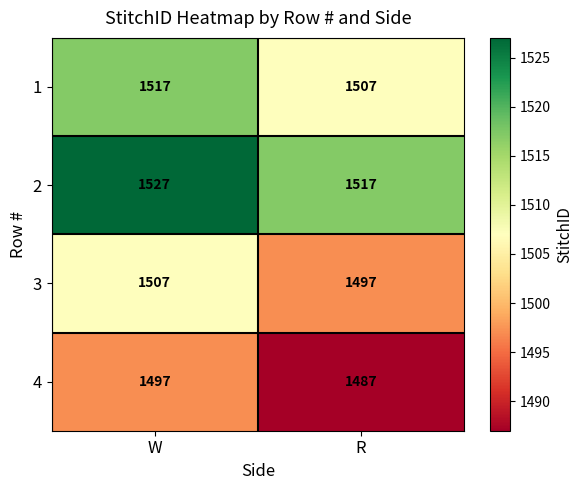

What is the difference between the highest and lowest values at R?

30